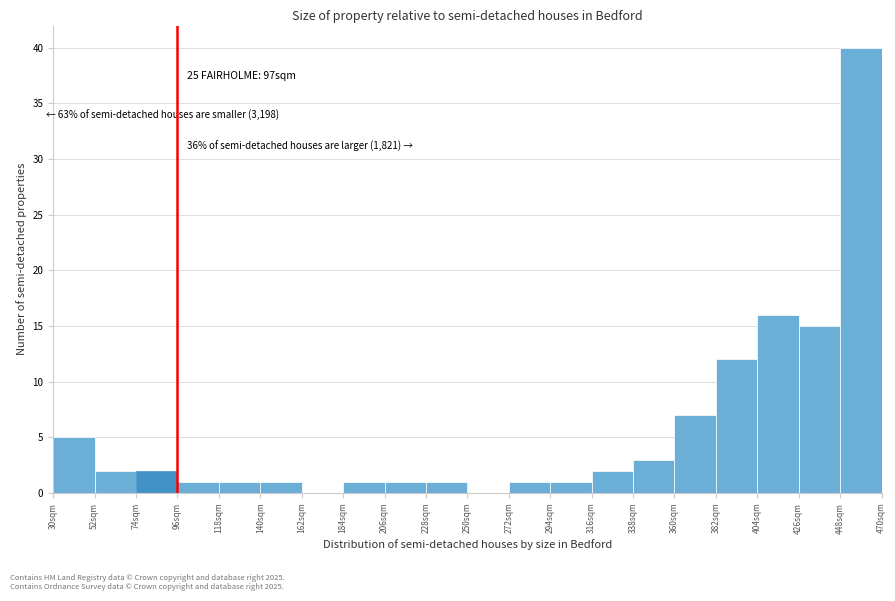

Over which range of the x-axis is the bar tallest?

448 to 470